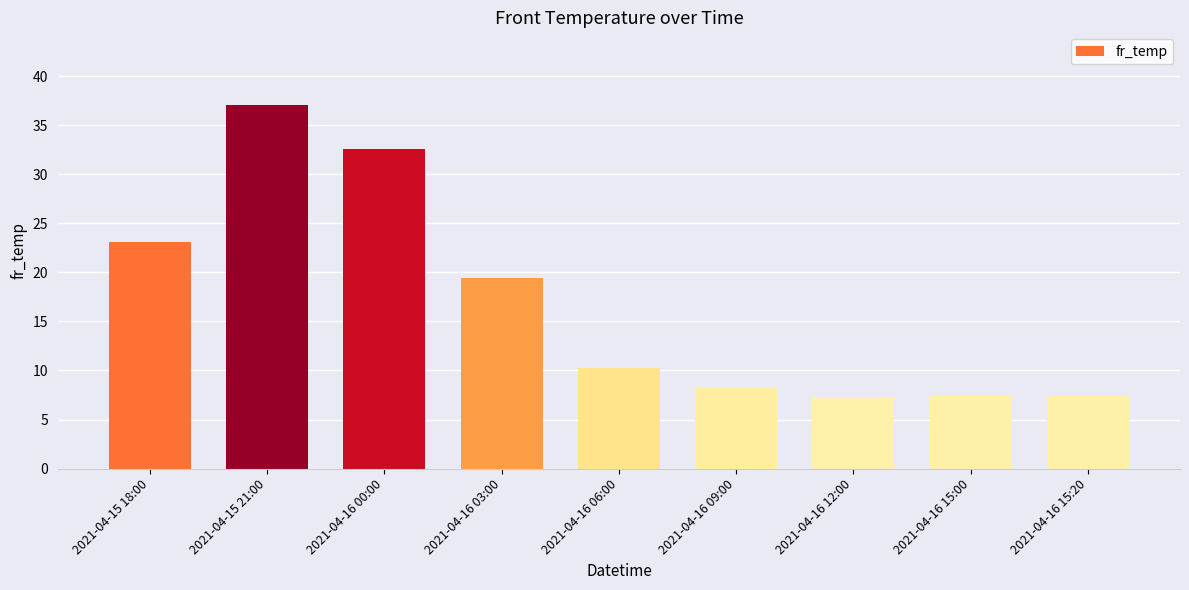

What is the label of the 6th bar from the right?

2021-04-16 03:00